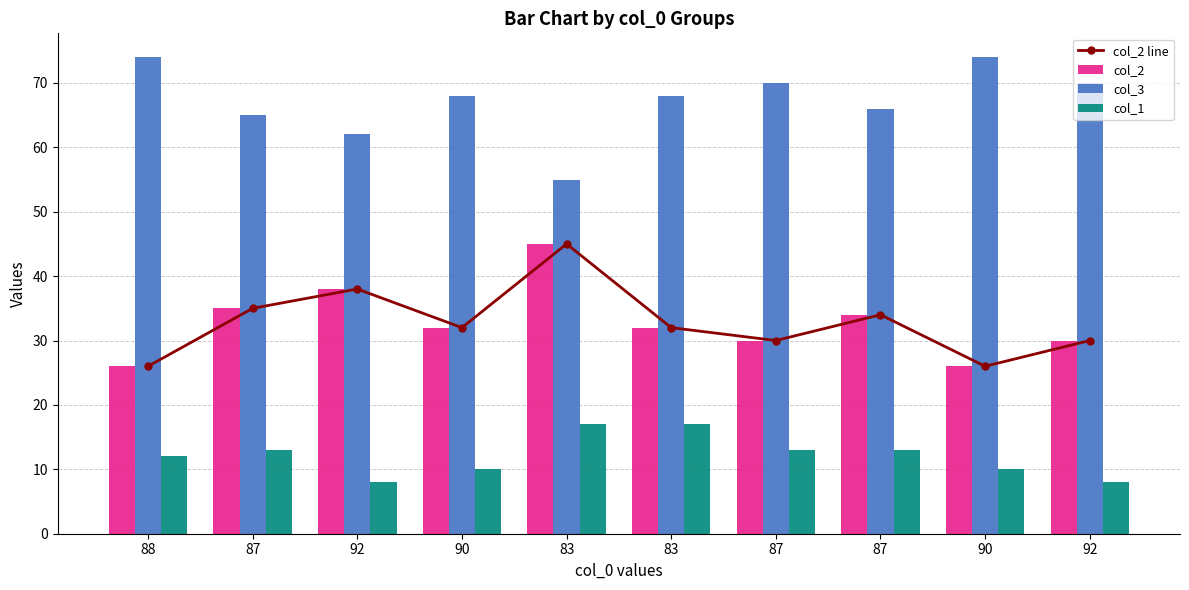

Is the value of col_1 at 83 greater than the value of col_2 line at 92?

No